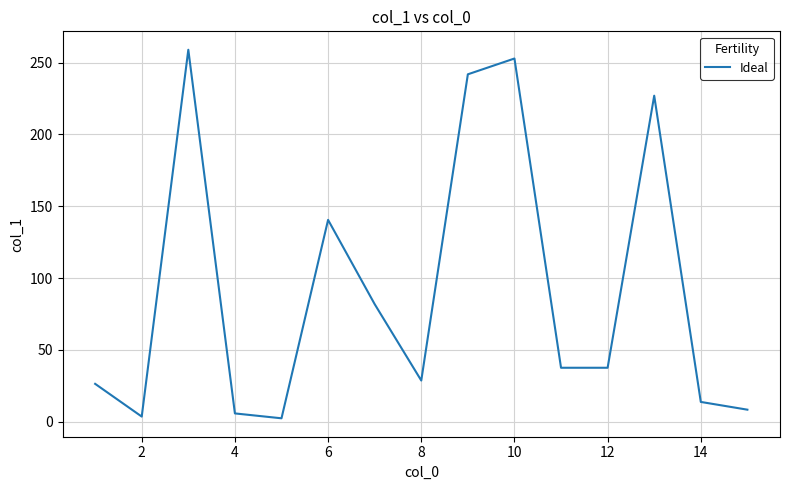

What is the greatest value displayed?

259.0